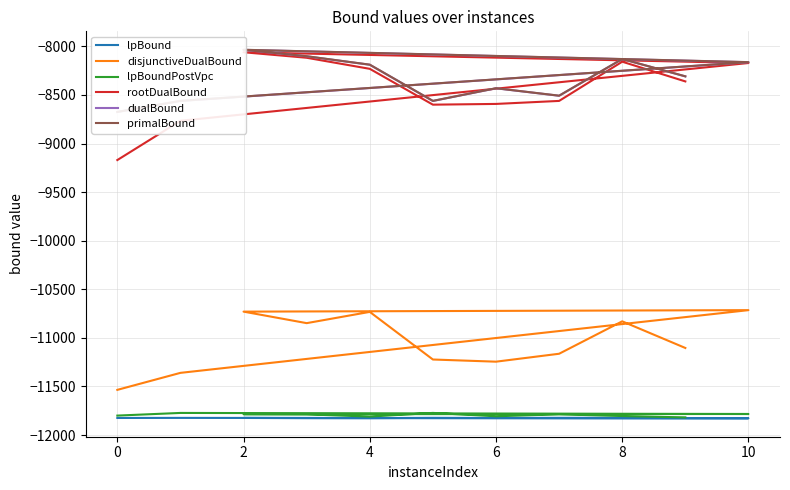

What is the difference between the maximum and minimum values in the rootDualBound series?

1109.5